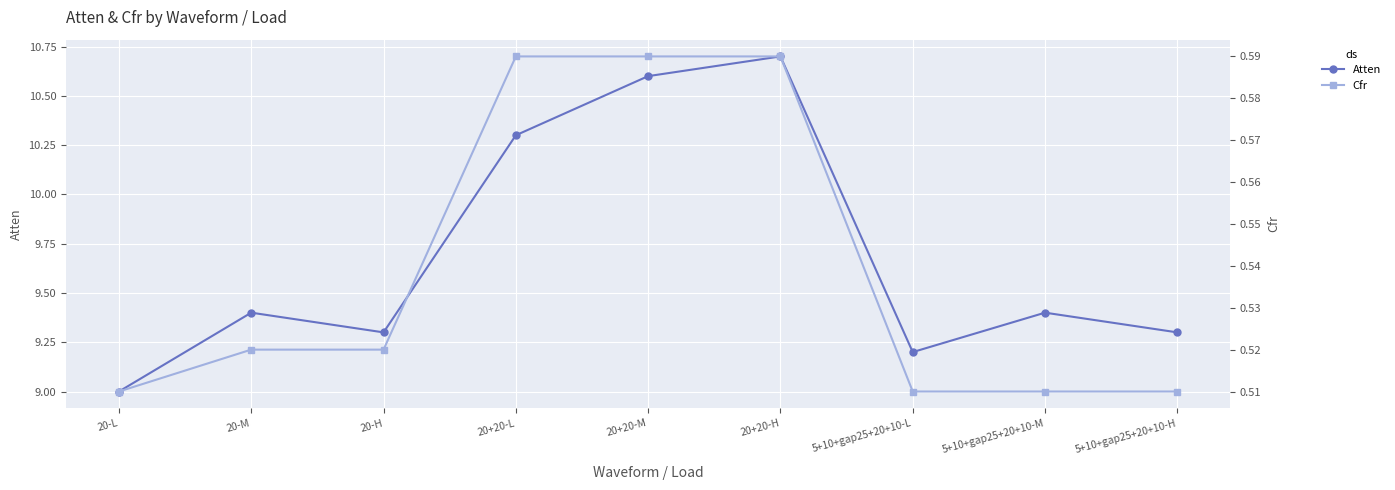

True or false: Cfr and Atten cross at least once.

False